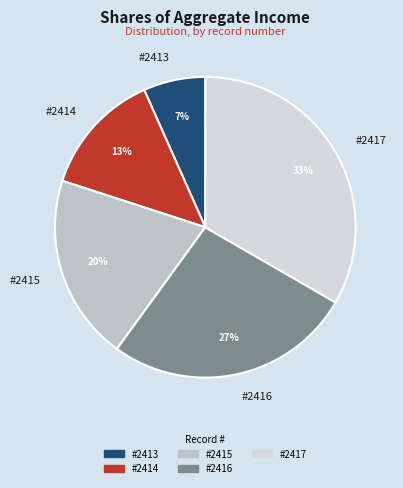

To the nearest percent, what percentage of the pie is #2416?

27%